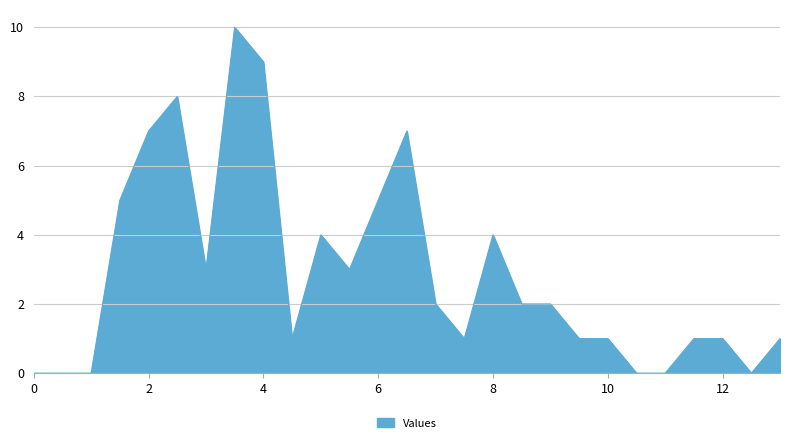

What is the difference between the maximum and minimum values?

10